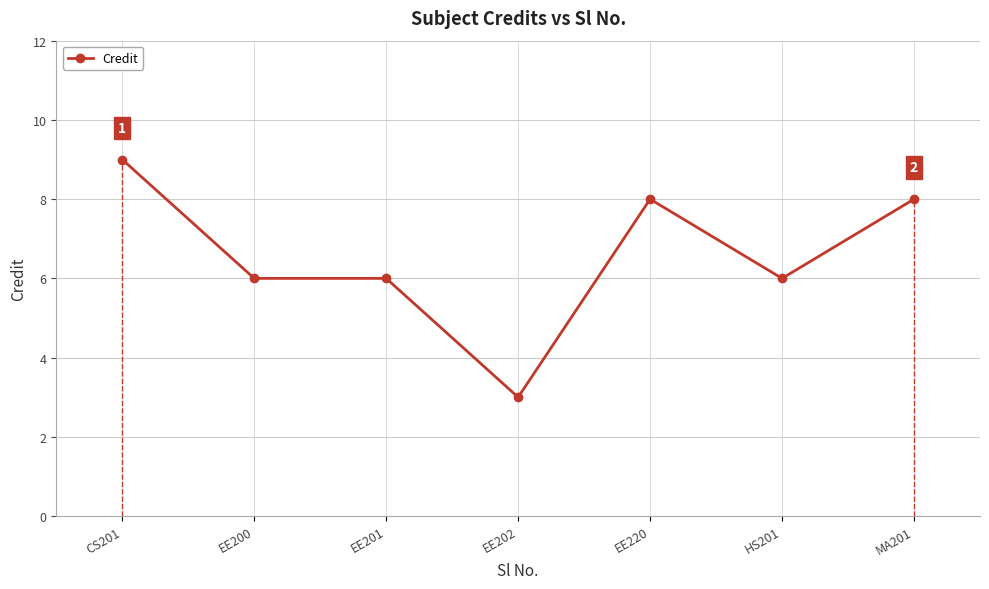

True or false: the data shows 2 at EE200.

False